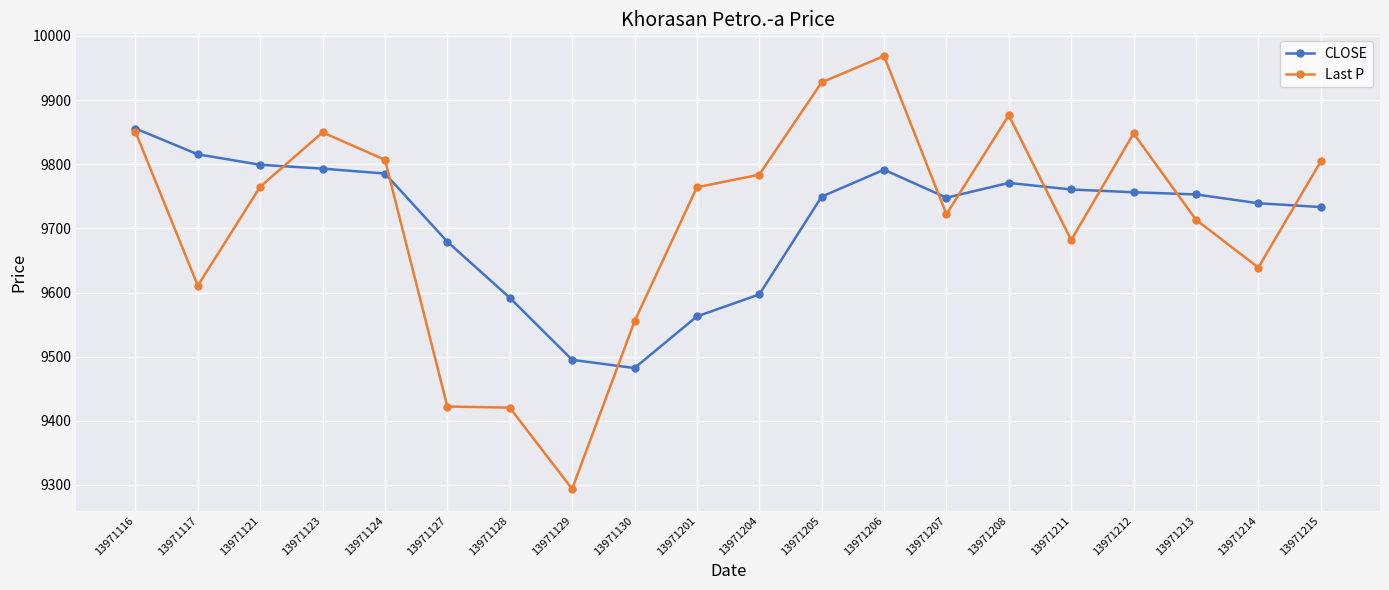

What is the total value across all series at 13971117?

19426.2